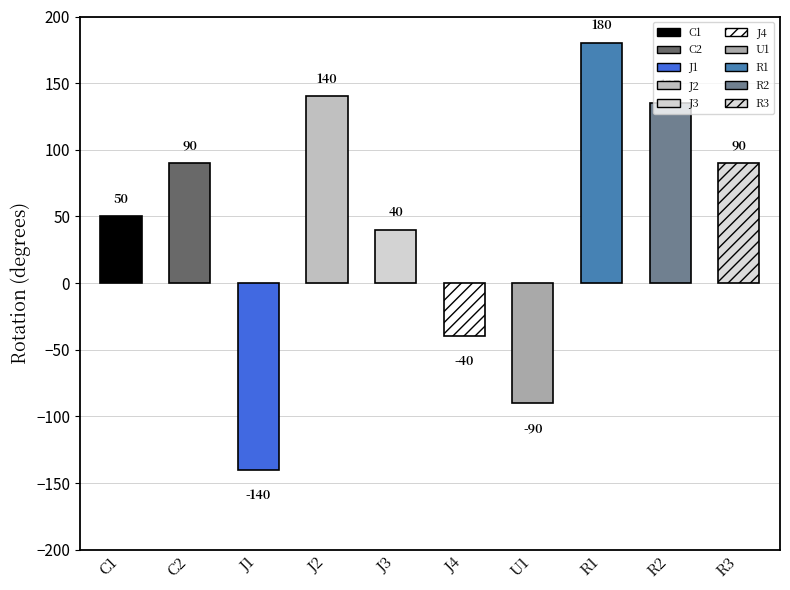

What is the label of the 2nd bar from the right?

R2